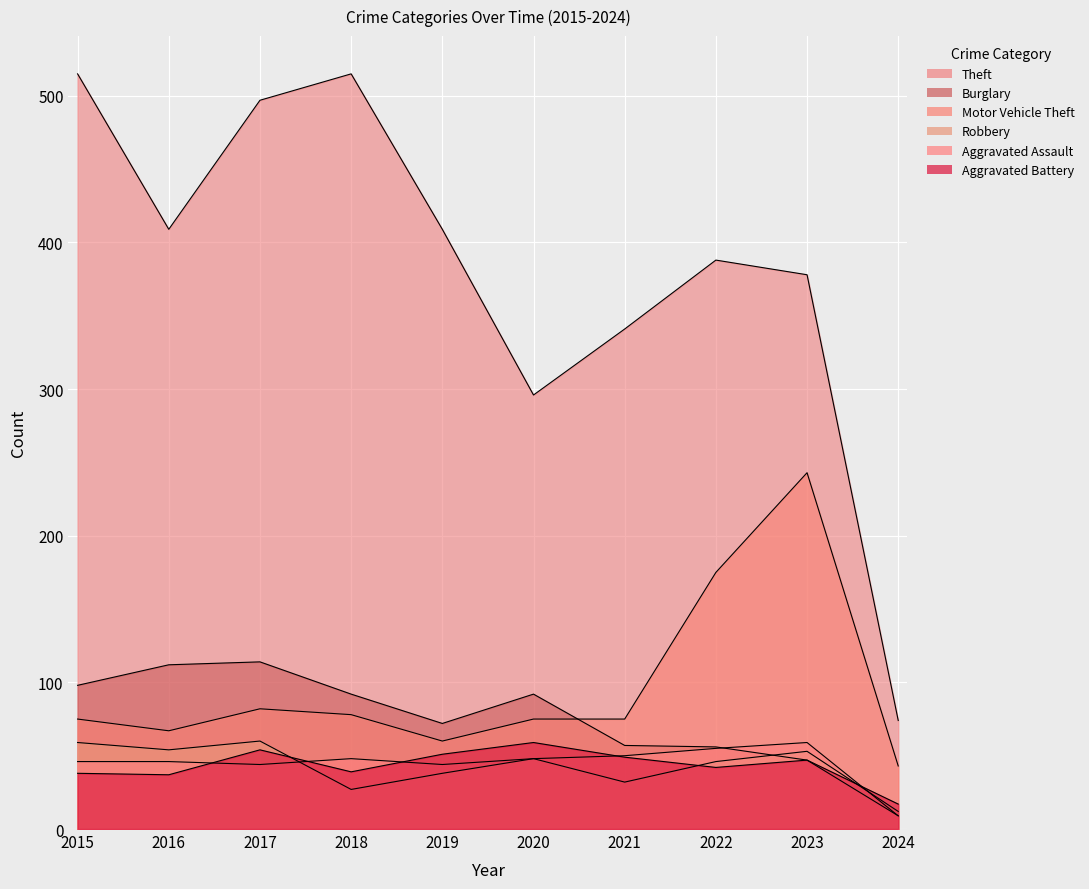

Which series has the widest spread of values?

Theft